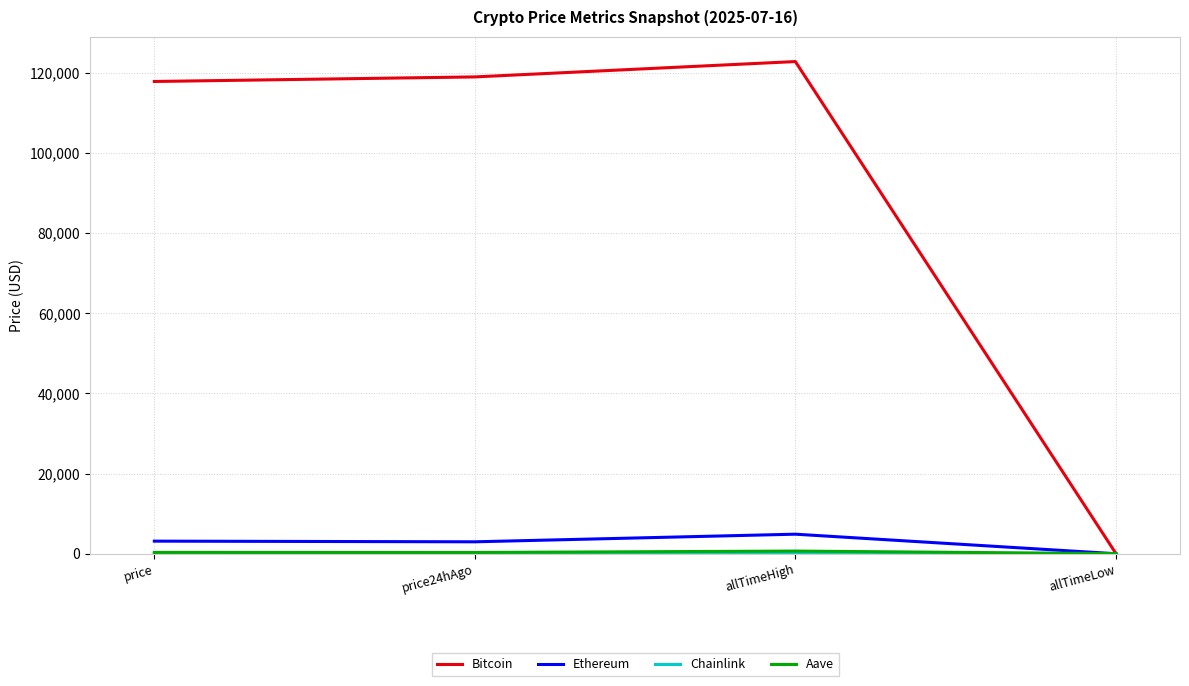

What is the maximum value shown in the chart?

122838.0